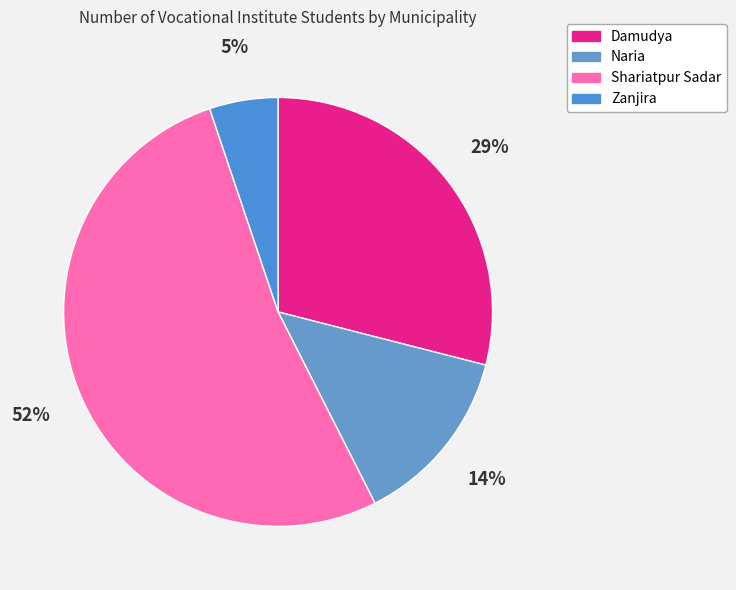

What percentage is the Shariatpur Sadar slice, to the nearest percent?

52%